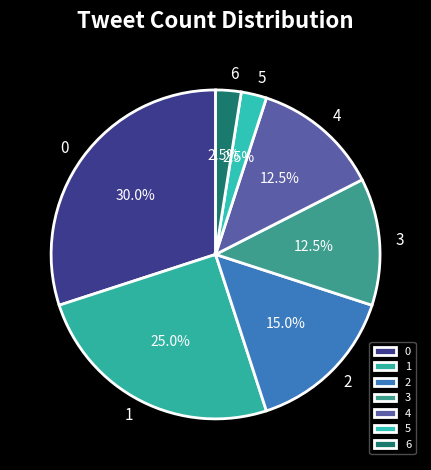

Is the sum of 2 and 1 greater than half?

No